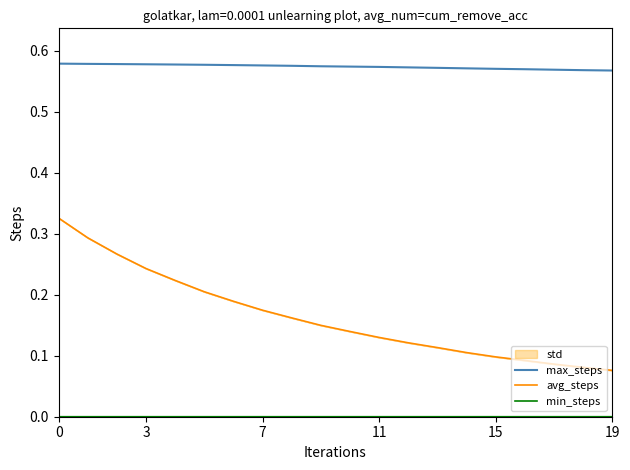

Is the value of avg_steps at 15 greater than the value of max_steps at 11?

No